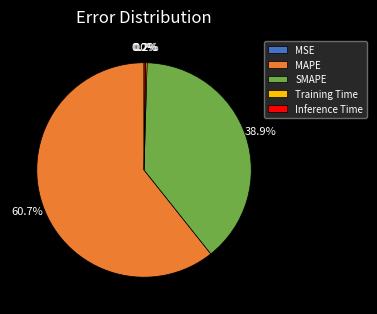

Does any single category account for the majority?

Yes